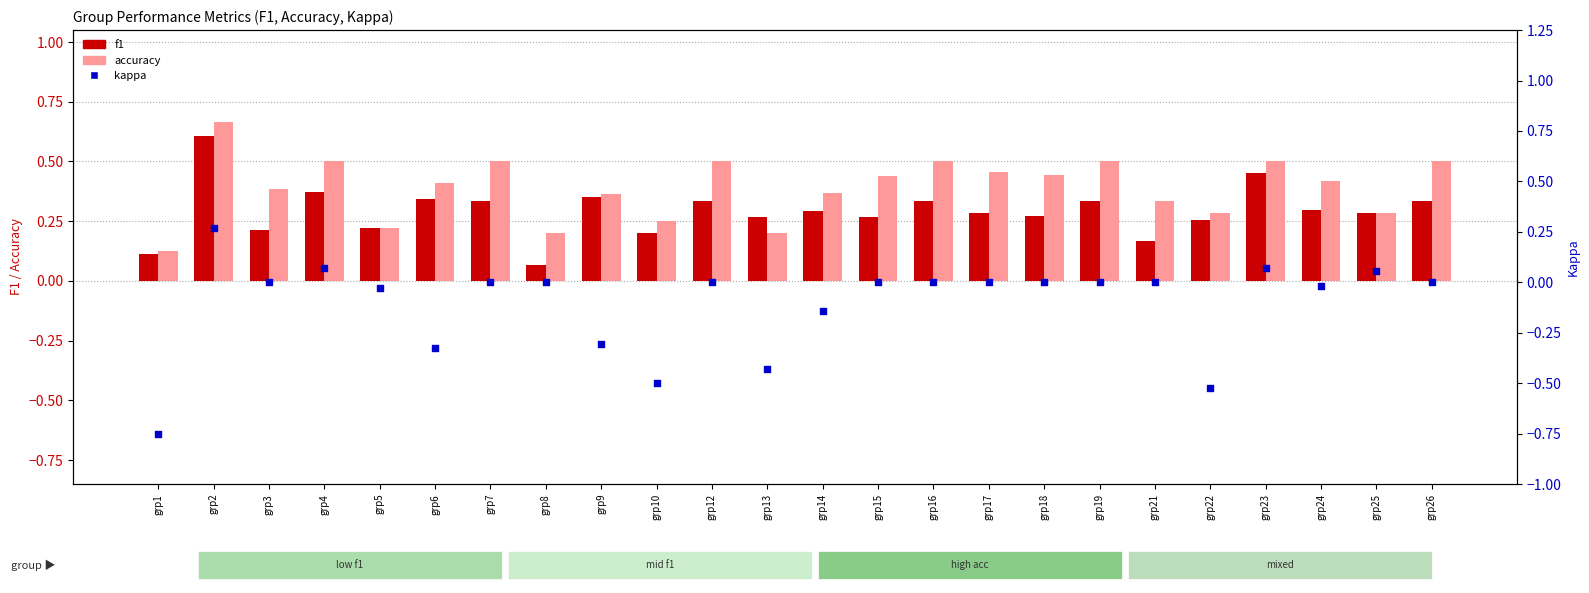

Is the value of accuracy at grp18 greater than the value of kappa at grp10?

Yes